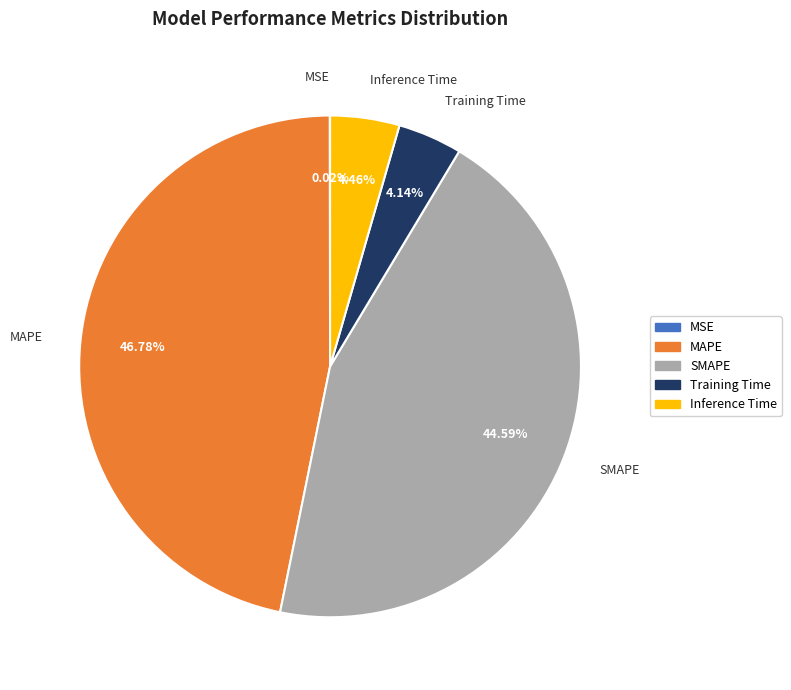

Does Inference Time account for over 50% of the chart?

No